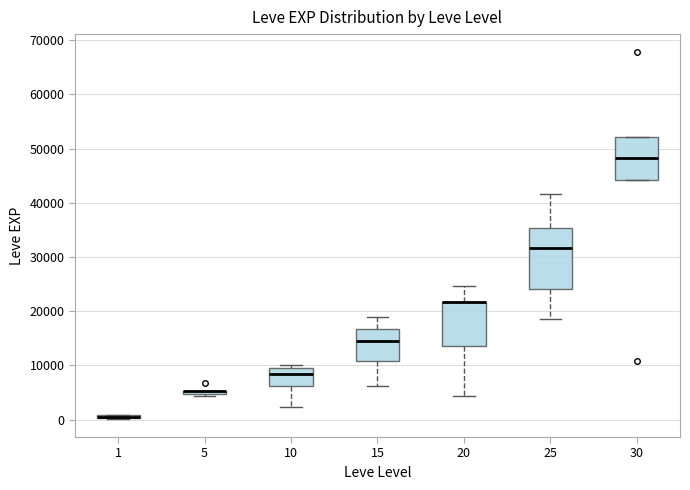

Comparing the boxes themselves (not the whiskers), which one is the tallest?

25